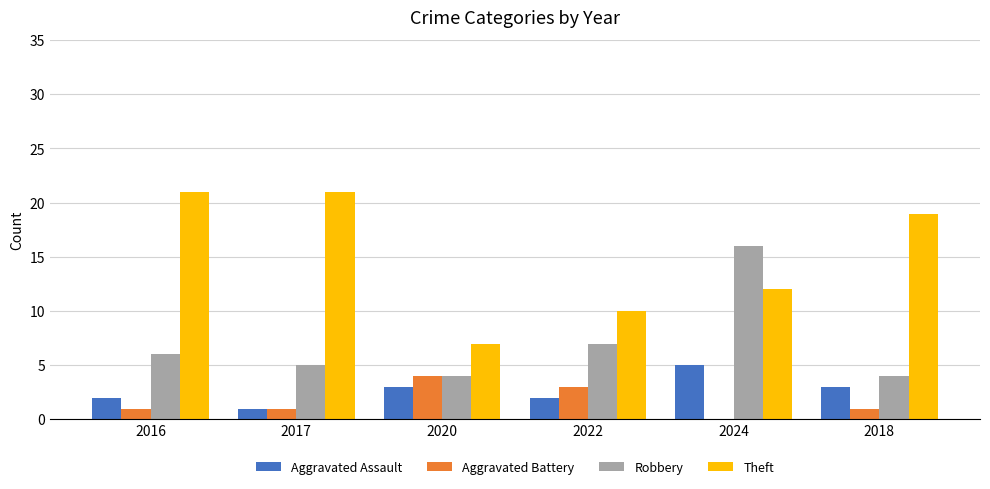

What is the sum of the Robbery values at 2017 and 2018?

9